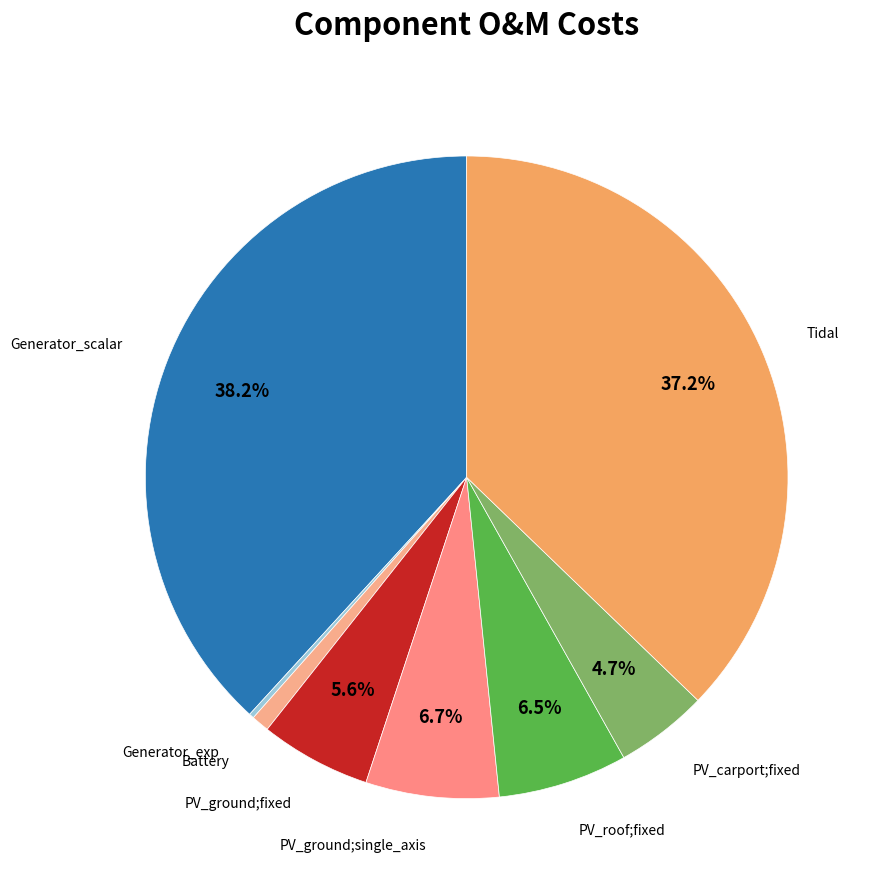

Count the number of slices in the pie.

8